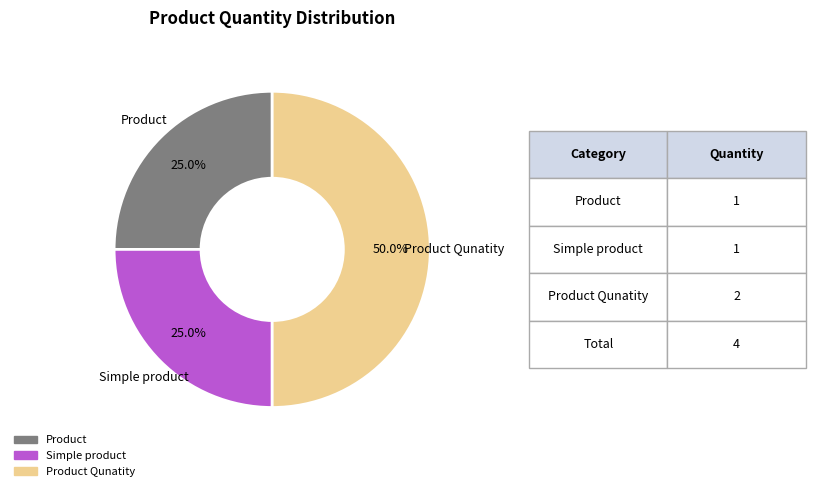

Count the number of slices in the pie.

3